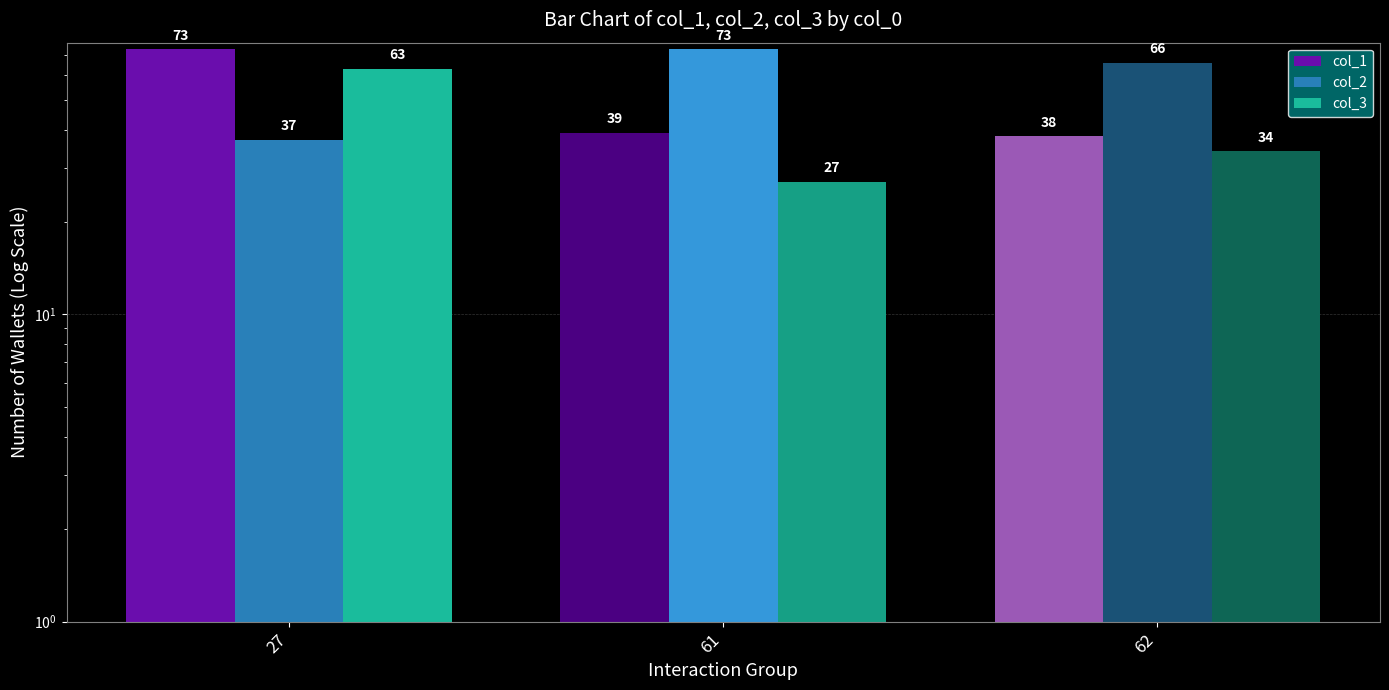

Is the value of col_3 at 27 greater than the value of col_2 at 61?

No